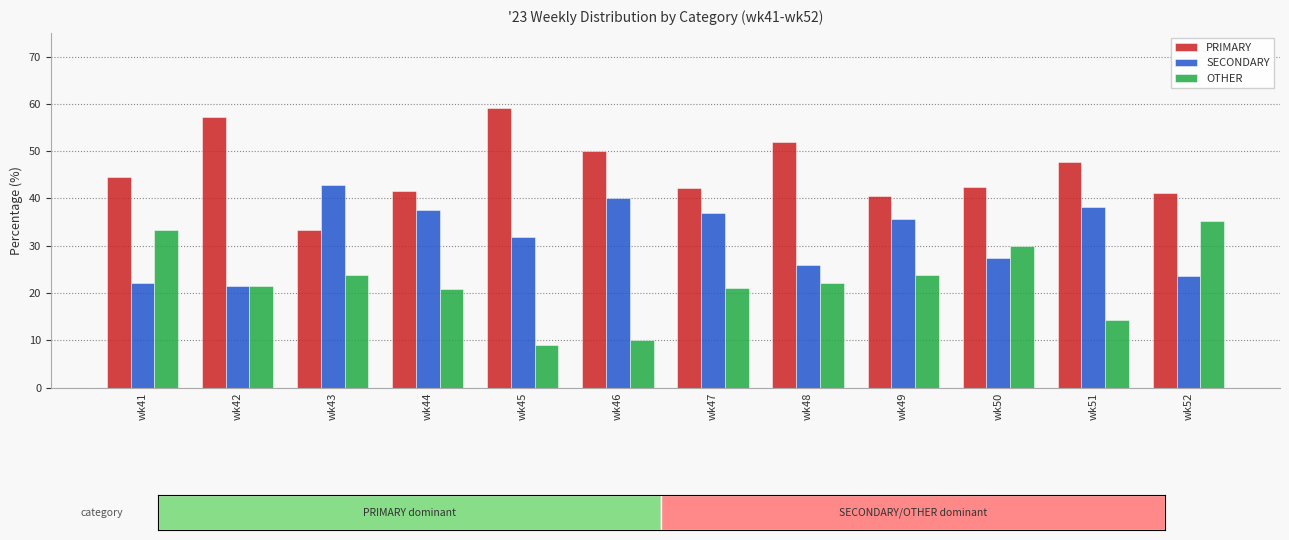

How many categories are shown in the chart?

12